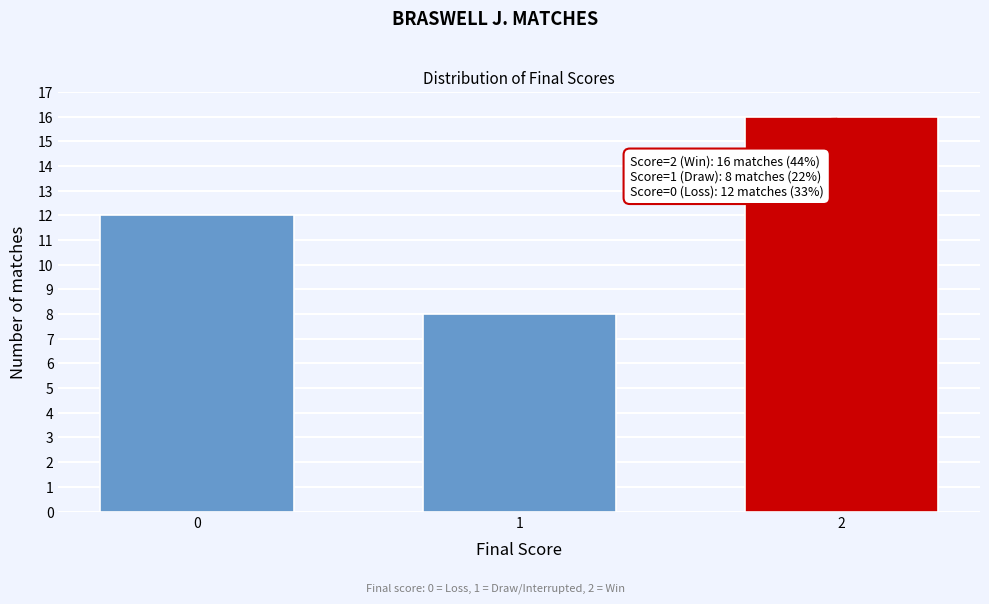

Reading right to left, list all the values displayed in this chart.

16	8	12